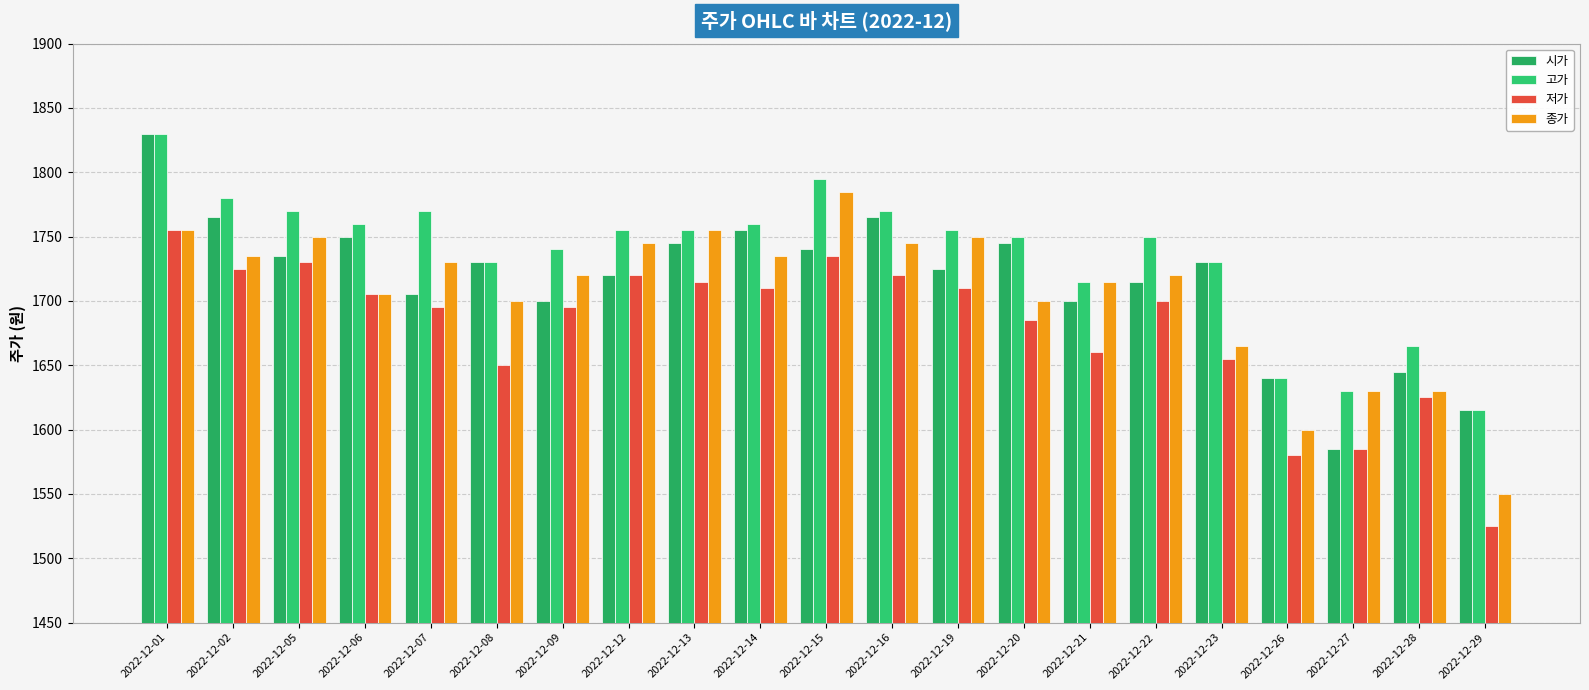

What is the difference between the 고가 values at 2022-12-22 and 2022-12-01?

80